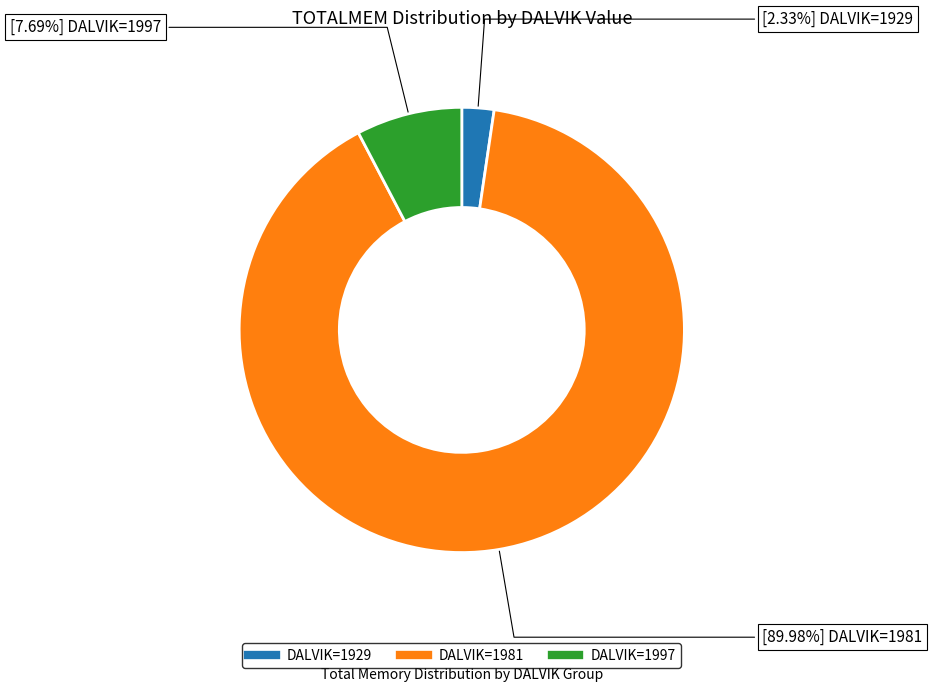

Is there a majority slice in this chart?

Yes